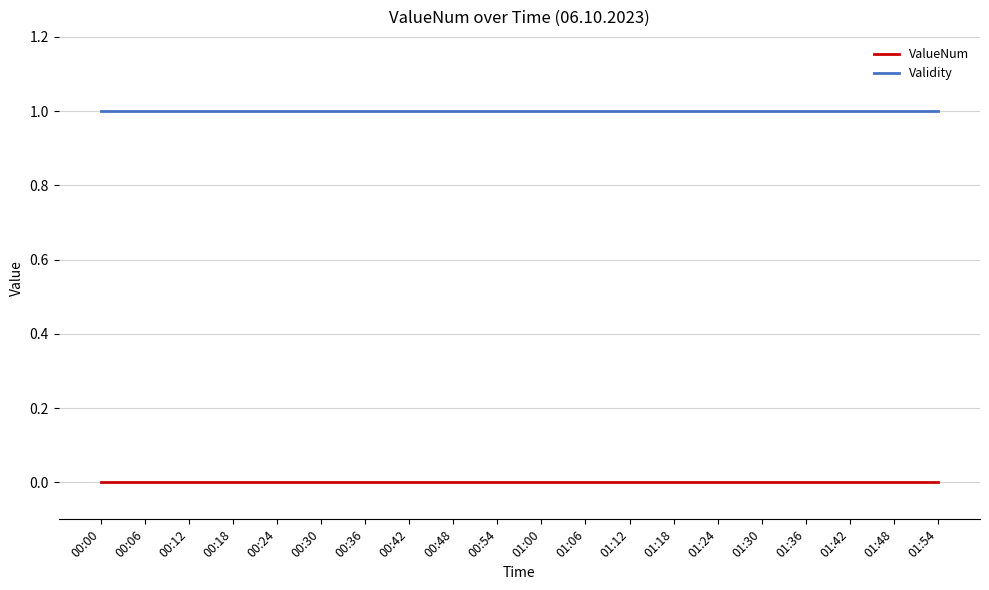

True or false: Validity and ValueNum cross at least once.

False